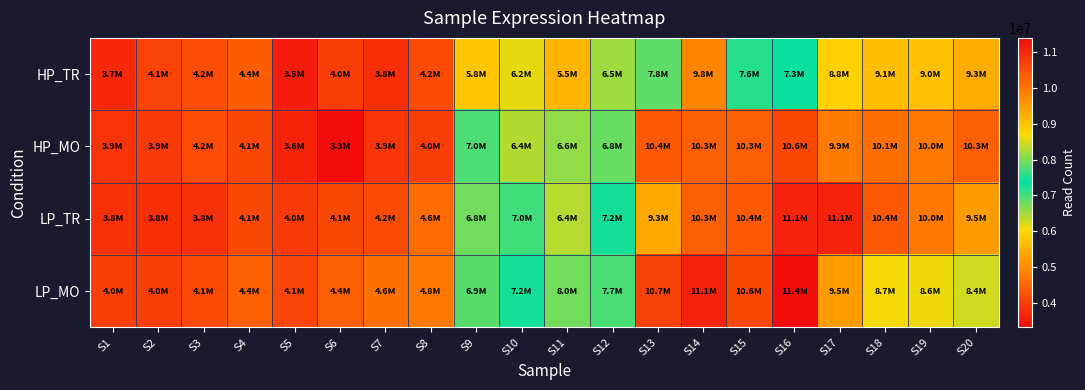

Between S10 and S18, which is larger?

S18